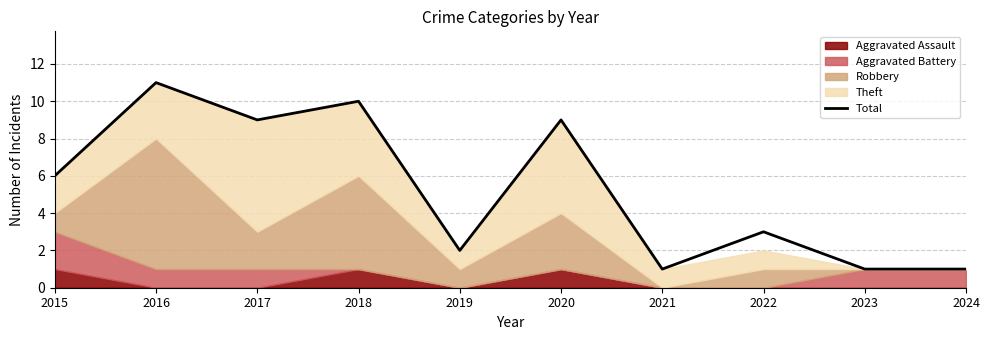

Where is the first local minimum?

2017